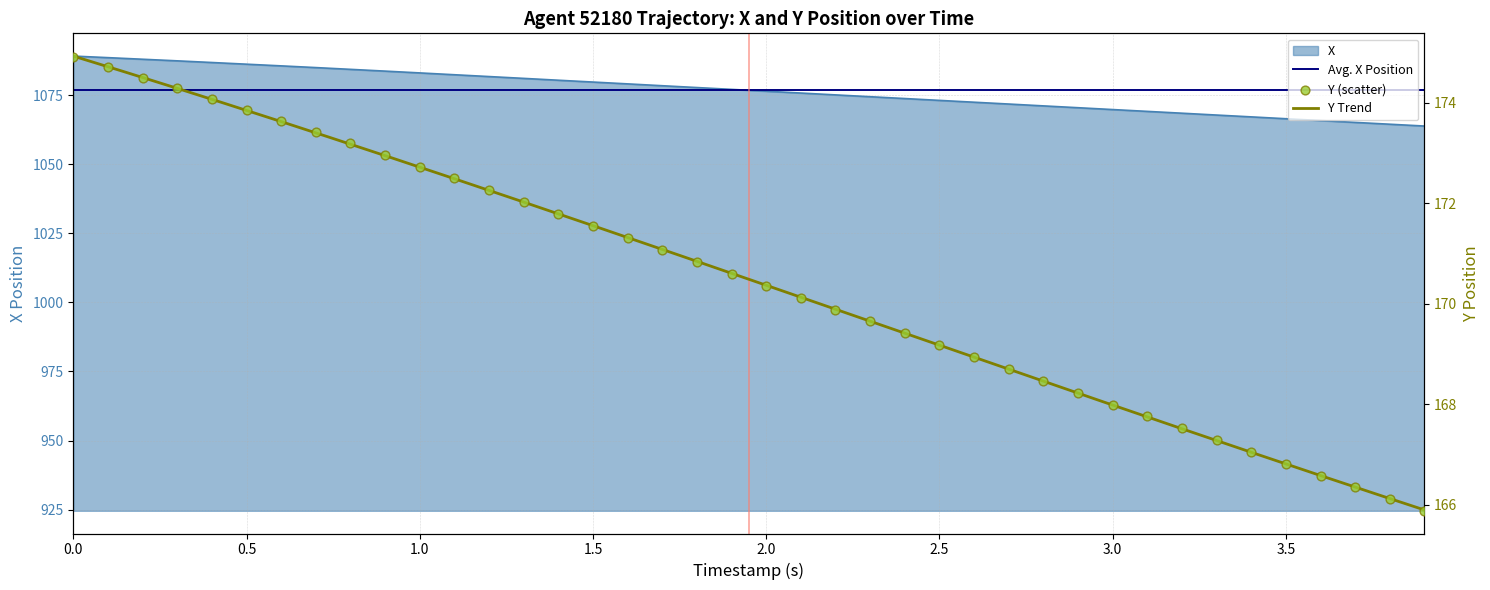

Which series contains the lowest Y value?

Y